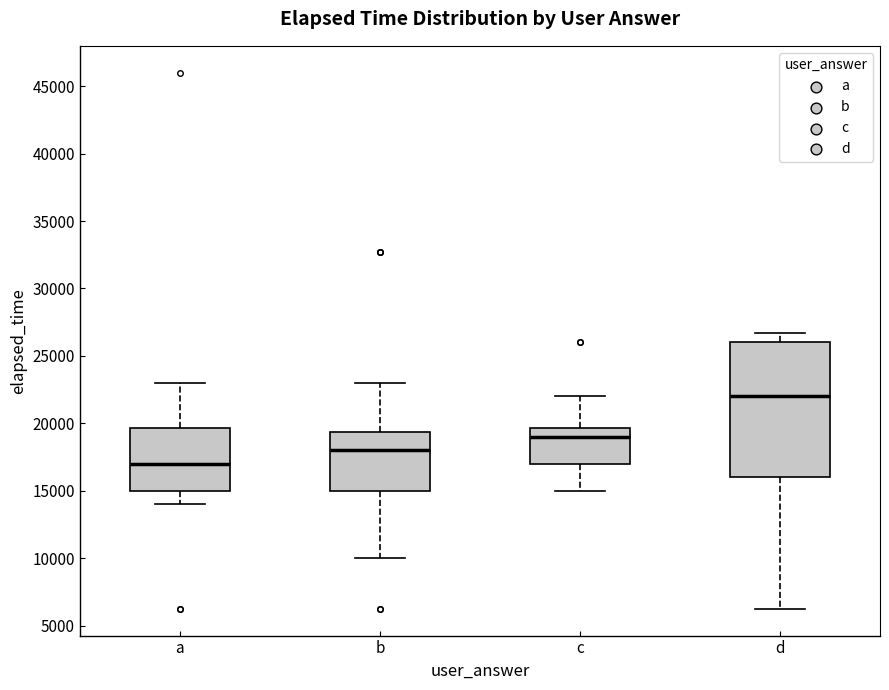

Where does the median line of the box for d sit on the y-axis? The values are not printed on the chart, so give them approximately, as read against the axis.

22000